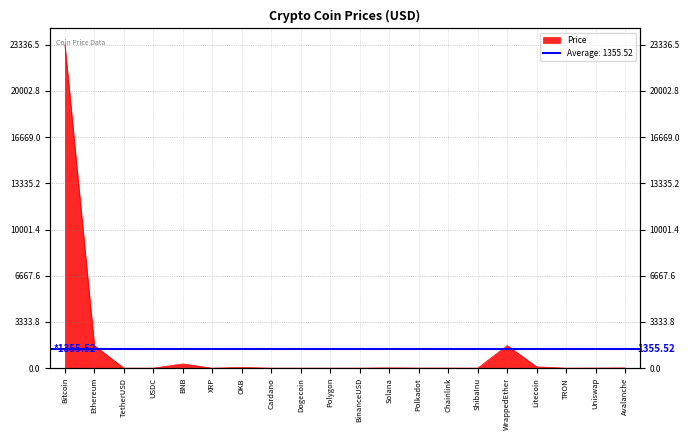

What is the label of the 11th point from the right?

Polygon